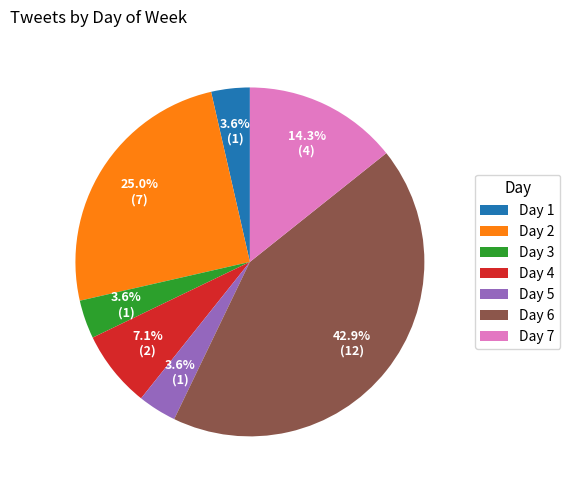

Count the number of slices in the pie.

7